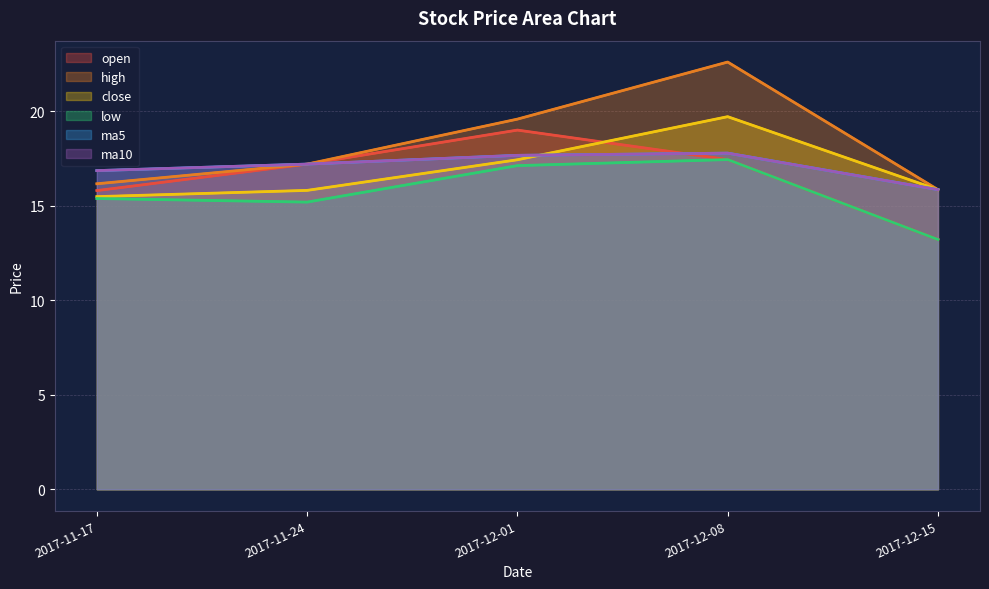

The value of low at 2017-11-17 is 15.4. True or false?

True